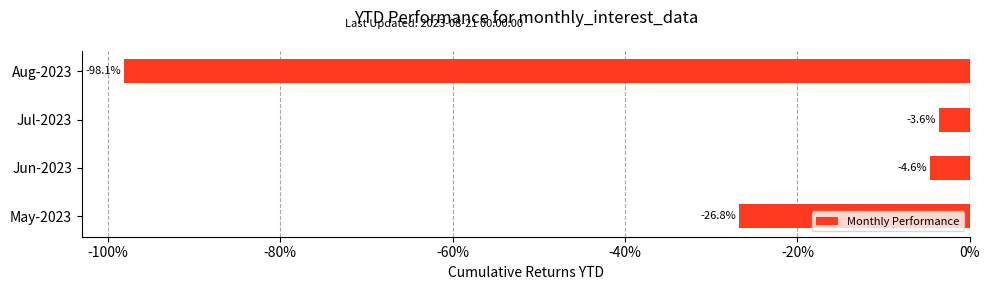

What is the difference between the values at Aug-2023 and Jun-2023?

93.5